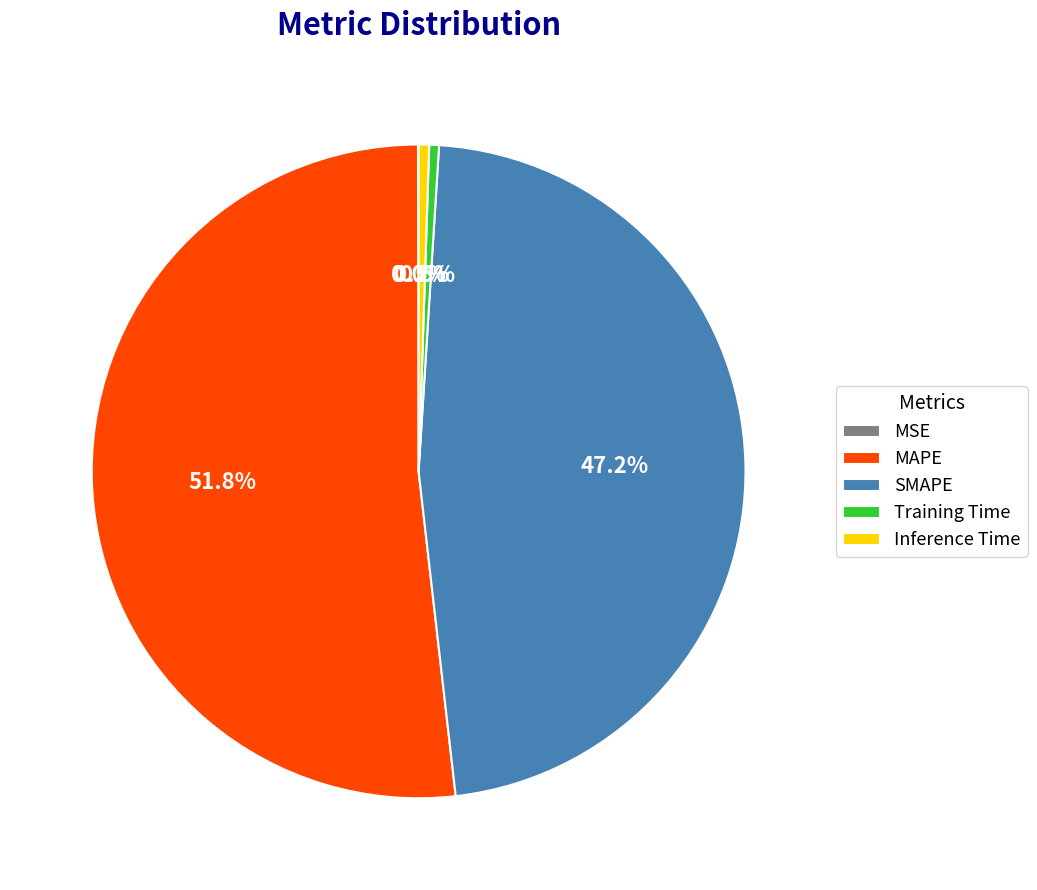

Does MAPE represent more than half of the total?

Yes